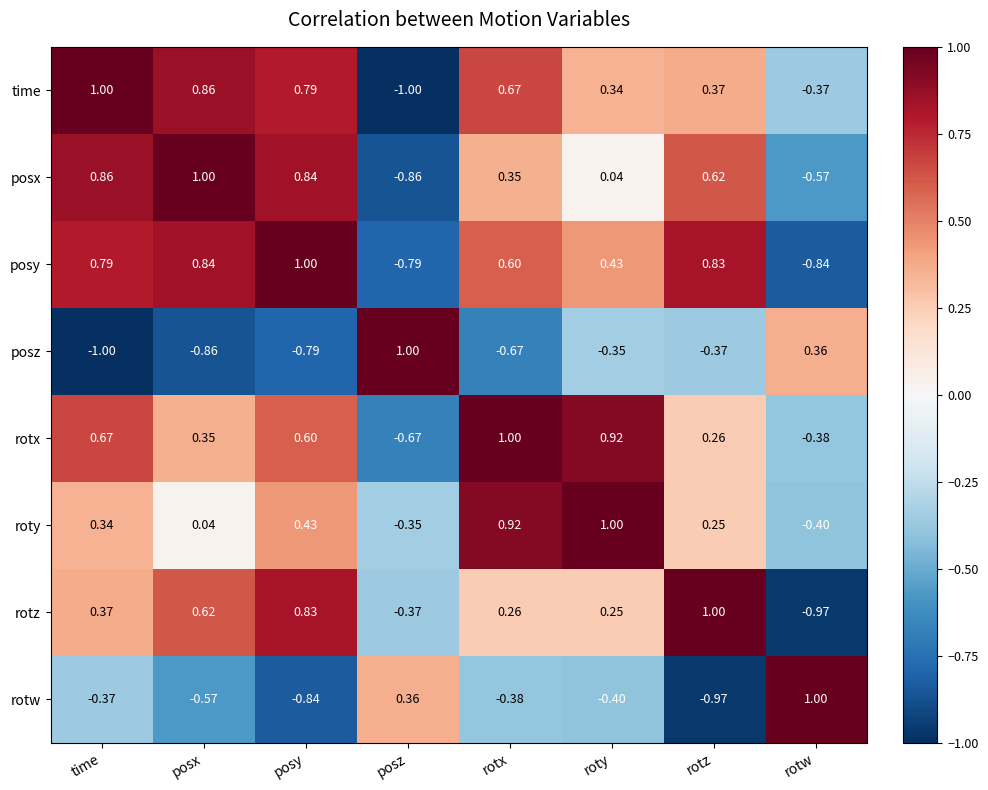

Rank the series at rotx from lowest to highest value.

posz, rotw, rotz, posx, posy, time, roty, rotx